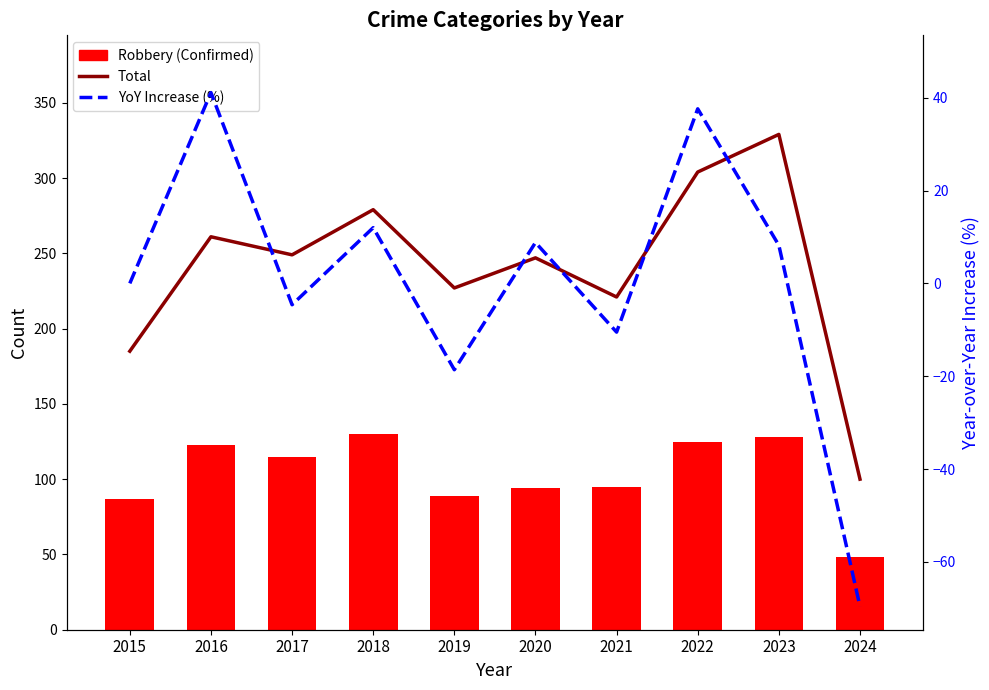

What is the spread (max minus min) of values at 2022?

266.4